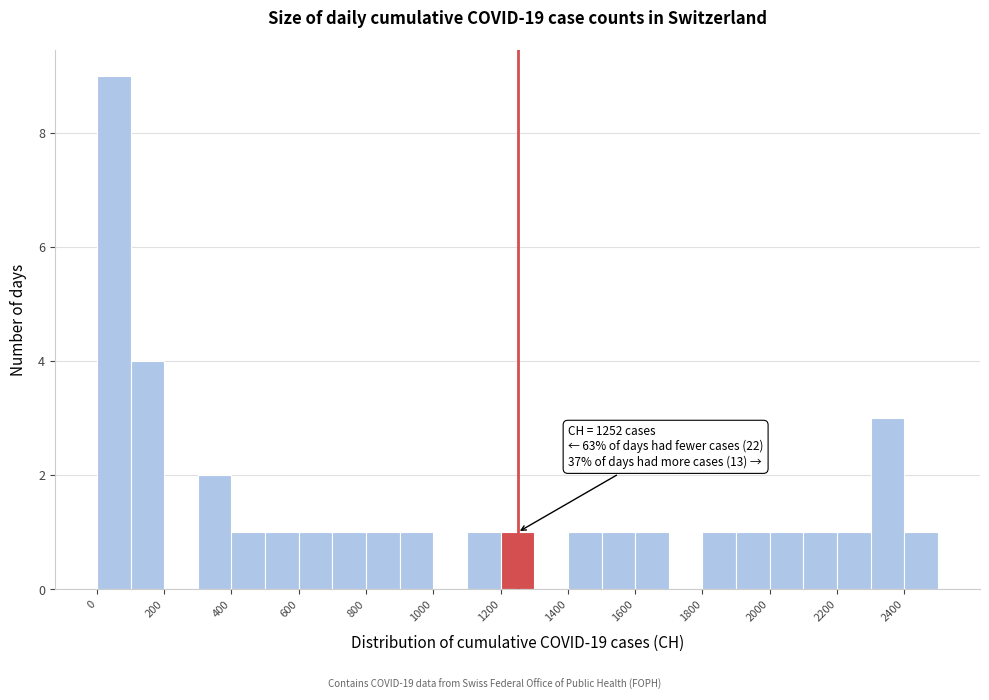

Over which range of the x-axis is the bar tallest?

0 to 100